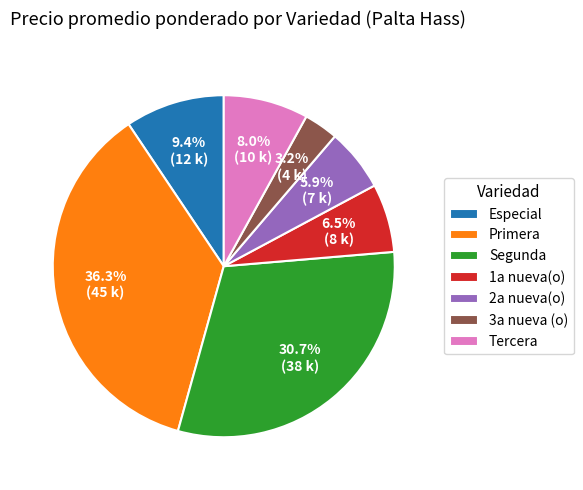

How many slices are in this pie chart?

7